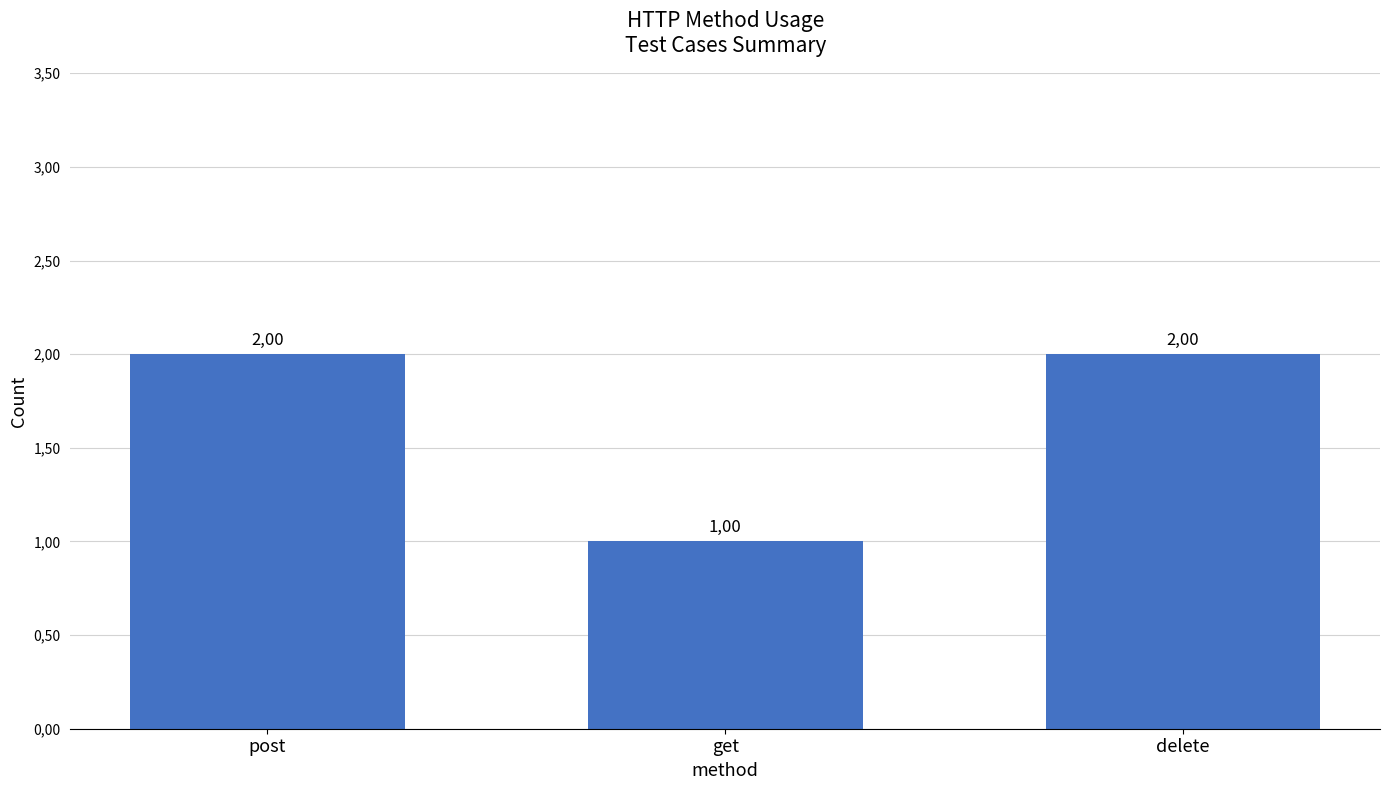

What is the label of the 3rd bar from the left?

delete